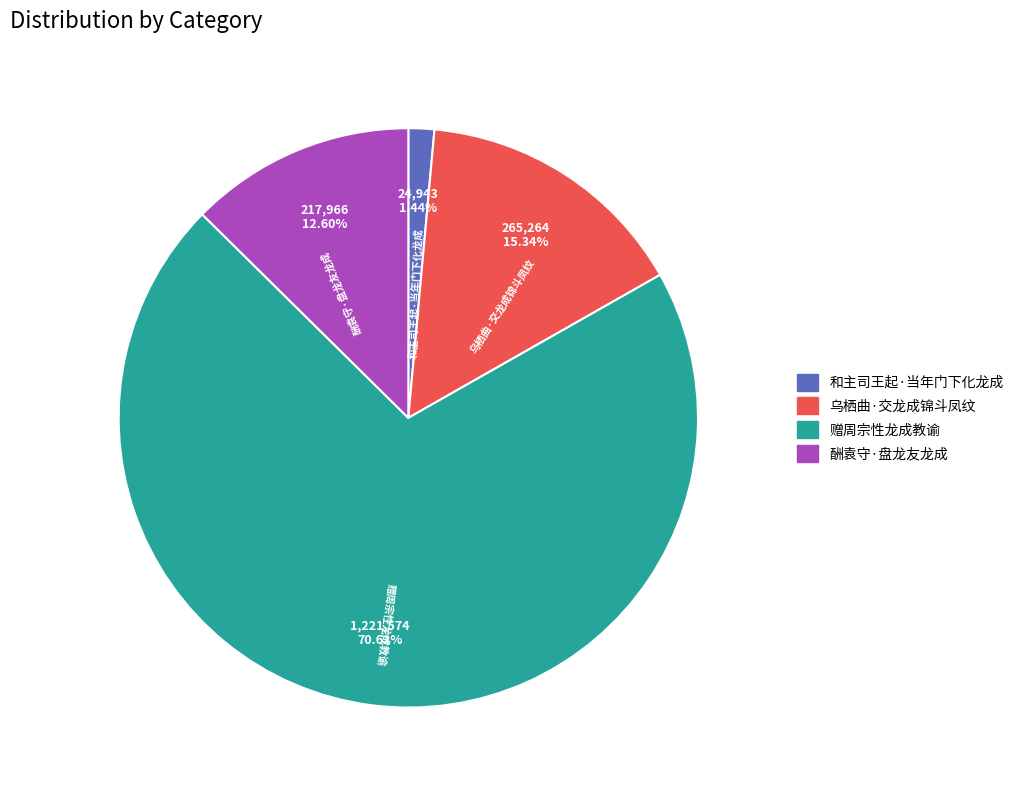

What percentage is the 和主司王起·当年门下化龙成 slice, to the nearest percent?

1%